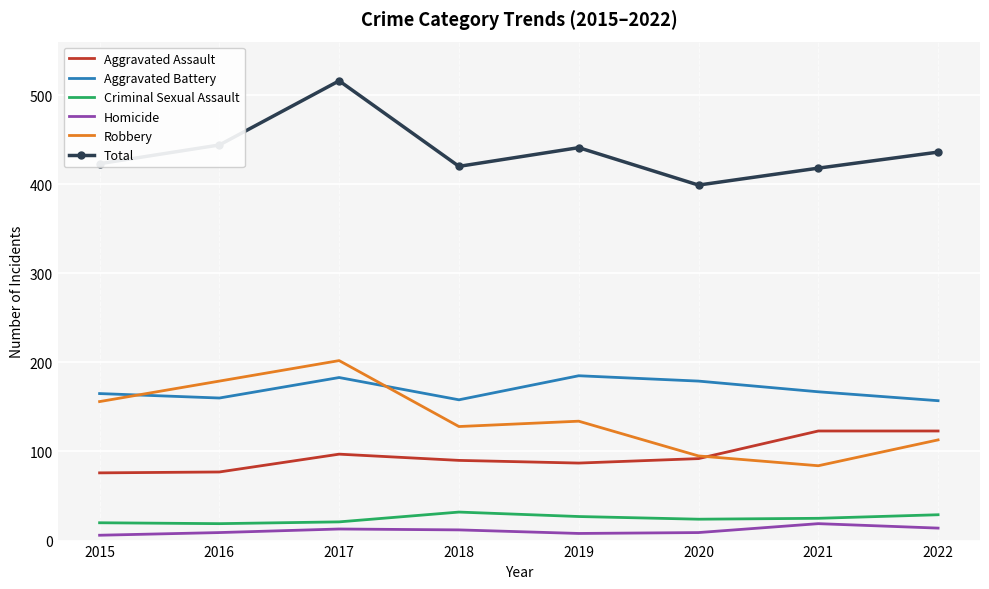

Rank the series by their maximum value, from highest to lowest.

Total, Robbery, Aggravated Battery, Aggravated Assault, Criminal Sexual Assault, Homicide